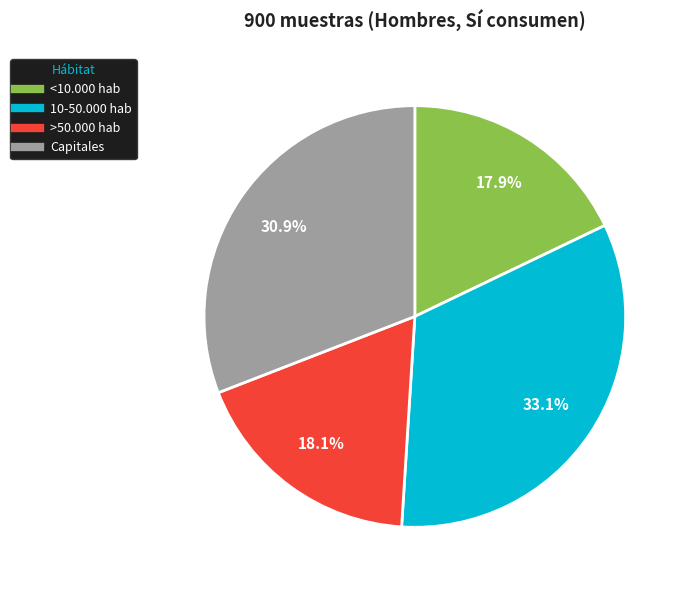

Is there any slice that represents more than half of the pie?

No